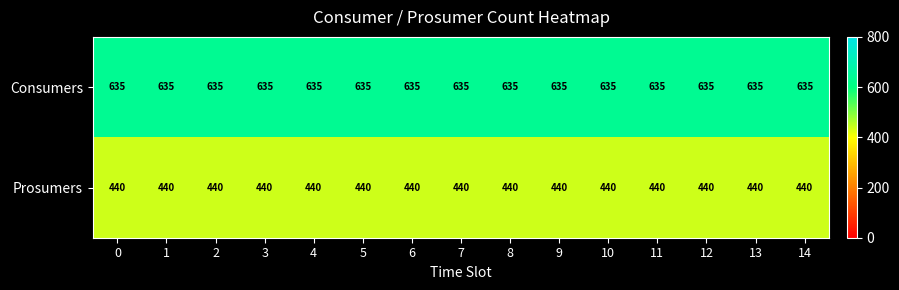

Which series has the largest total across all categories?

Consumers